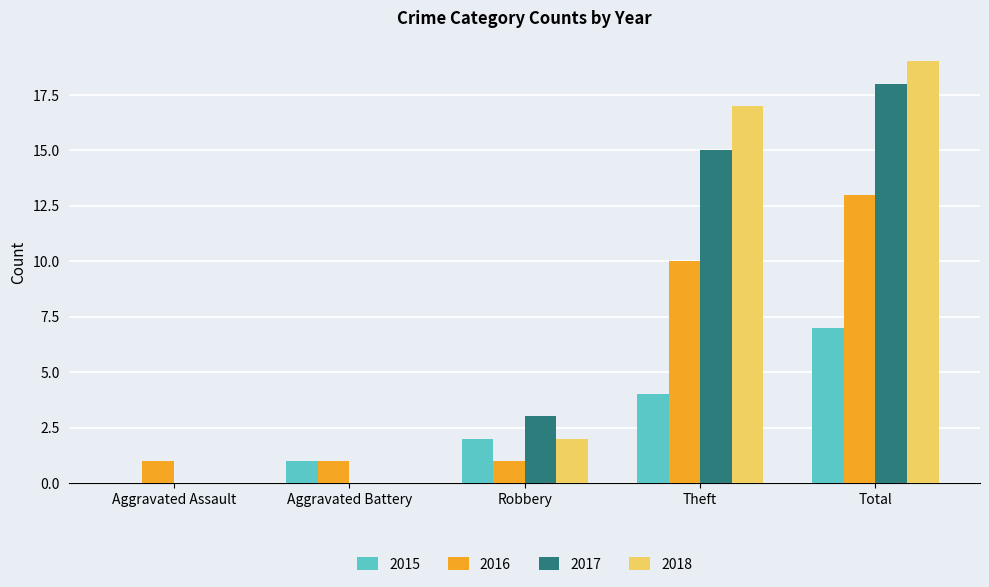

What is the greatest value displayed?

19